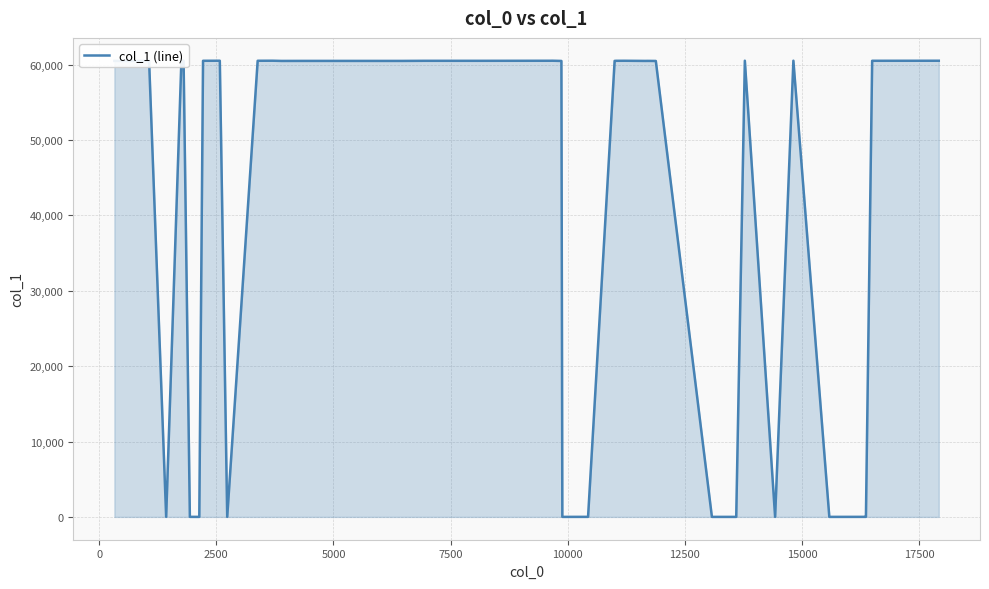

What is the maximum value shown in the chart?

60511